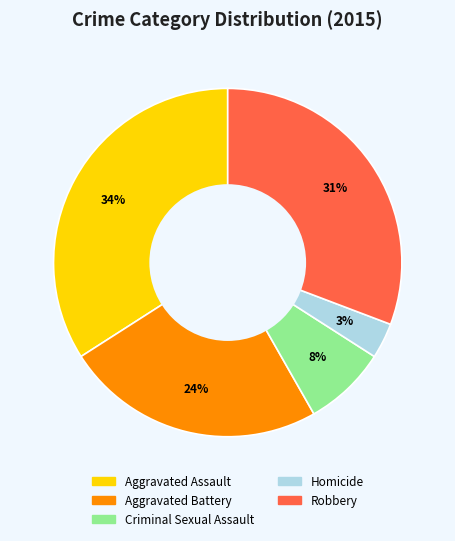

Combined, do Homicide and Aggravated Battery account for over 50%?

No